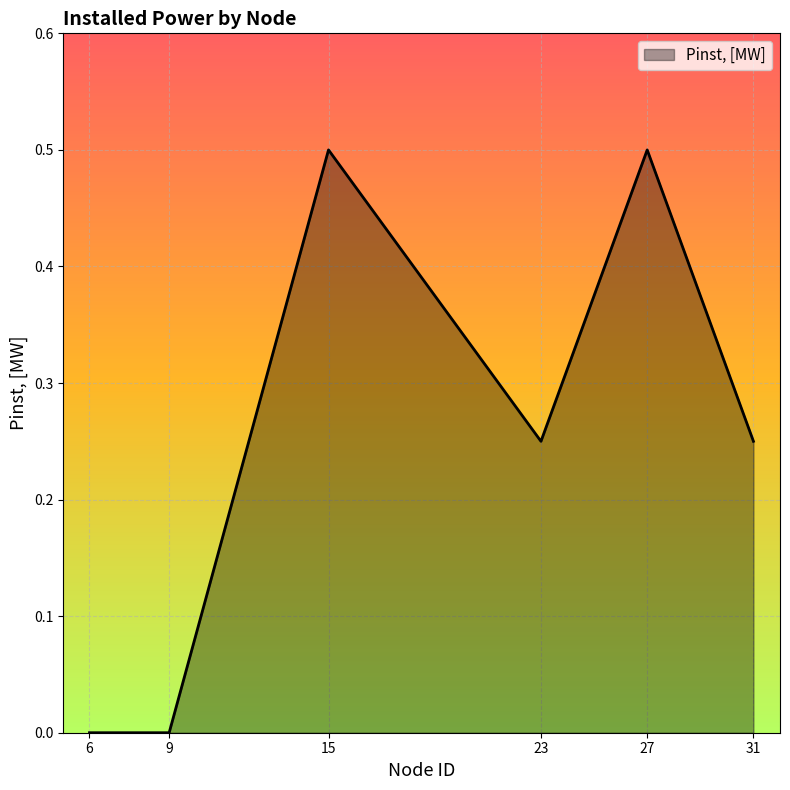

Where is the first local maximum?

15